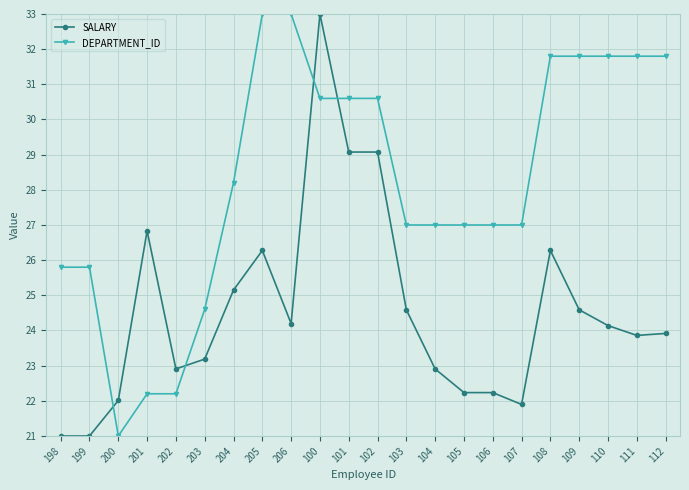

Reading left to right, what are all the values shown in this chart?

SALARY: 198=21.0	199=21.0	200=22.0	201=26.8	202=22.9	203=23.2	204=25.1	205=26.3	206=24.2	100=33.0	101=29.1	102=29.1	103=24.6	104=22.9	105=22.2	106=22.2	107=21.9	108=26.3	109=24.6	110=24.1	111=23.9	112=23.9
DEPARTMENT_ID: 198=25.8	199=25.8	200=21.0	201=22.2	202=22.2	203=24.6	204=28.2	205=33.0	206=33.0	100=30.6	101=30.6	102=30.6	103=27.0	104=27.0	105=27.0	106=27.0	107=27.0	108=31.8	109=31.8	110=31.8	111=31.8	112=31.8